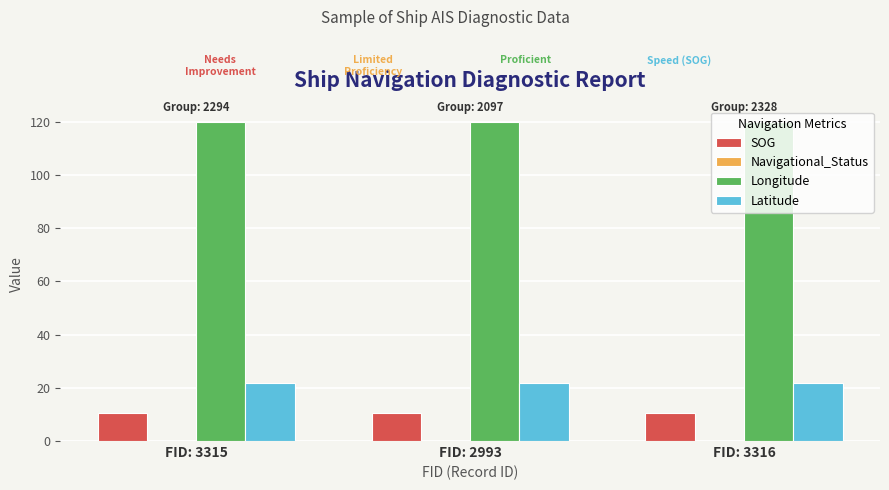

How many bars are there in total?

9